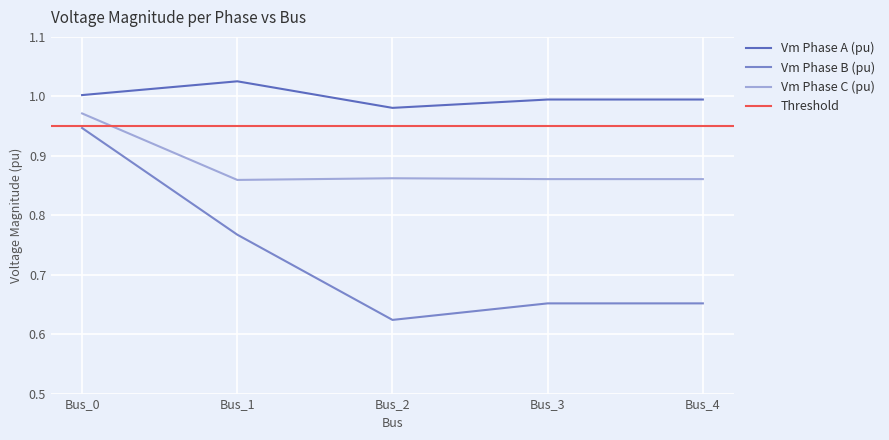

Read the pf_vm_a_pu value at Bus_2.

1.0